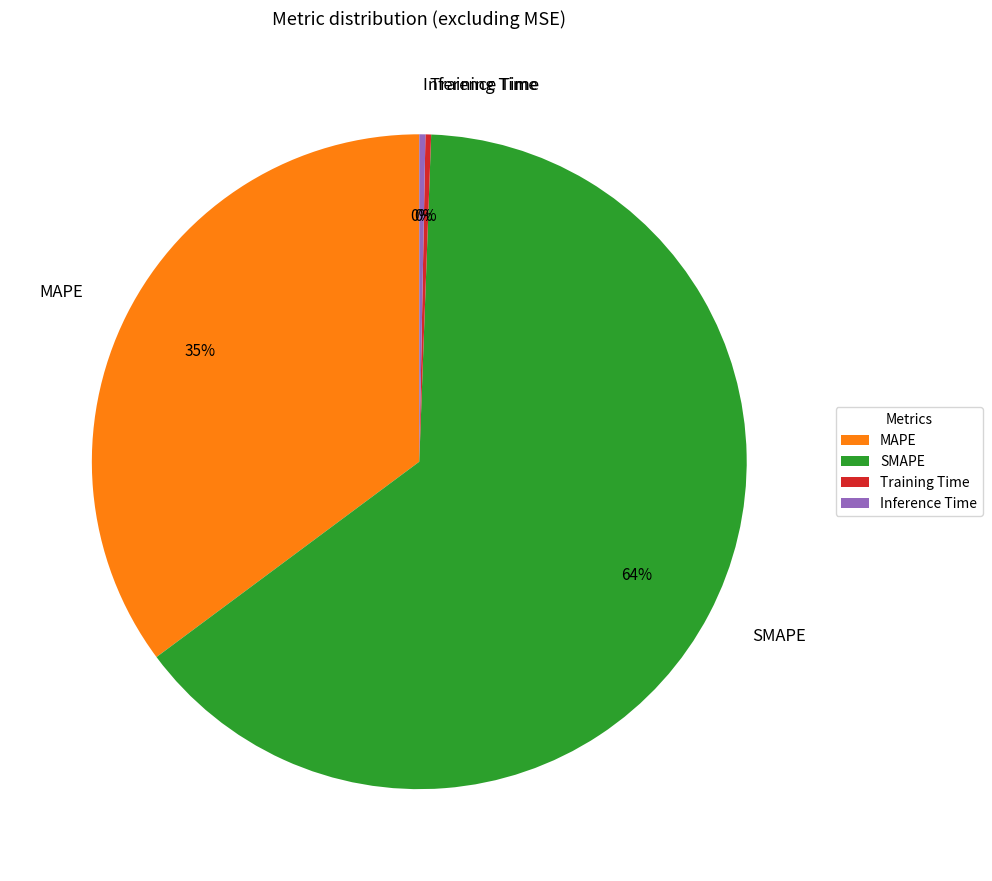

Is Training Time the majority of the pie?

No